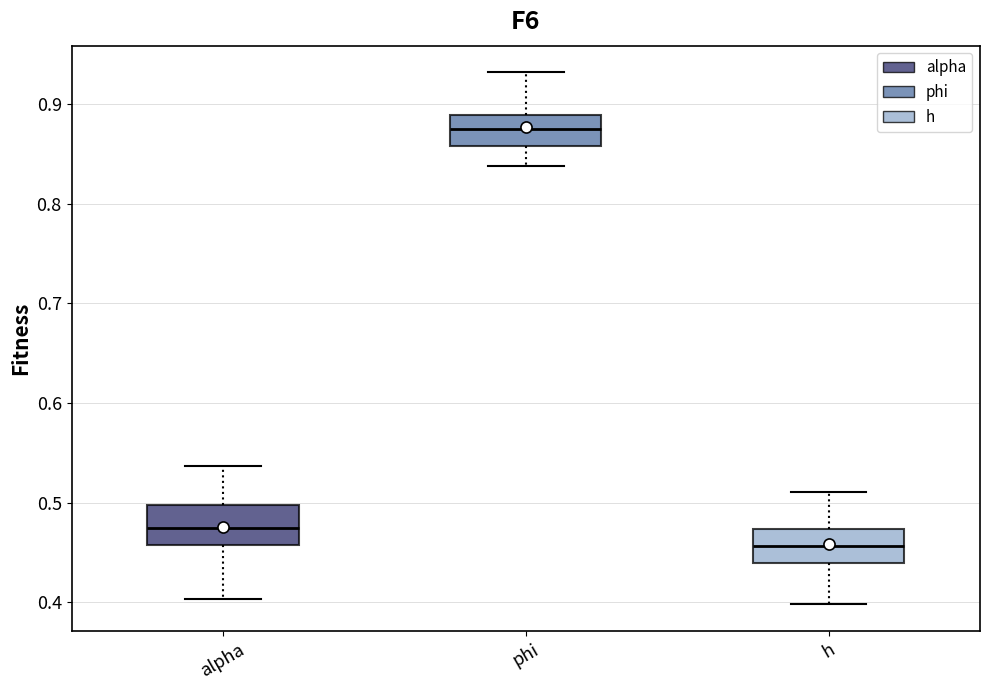

Which box's median line is the highest?

phi